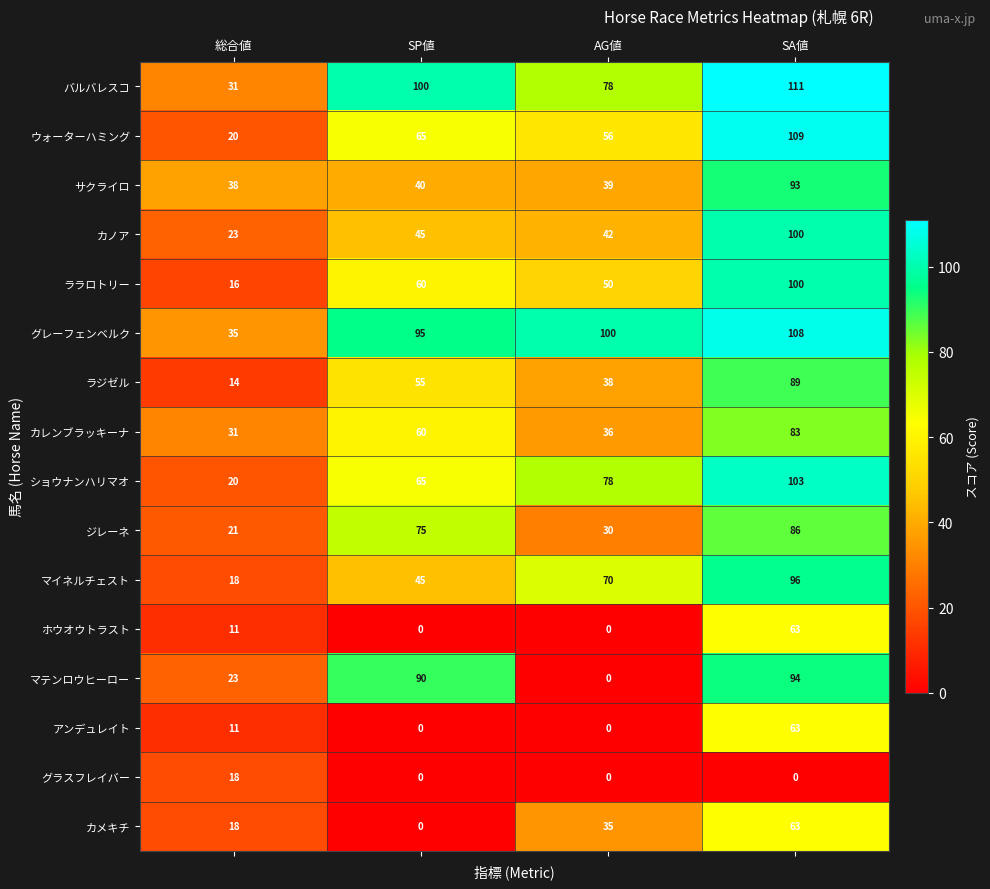

How many series are shown in this chart?

16